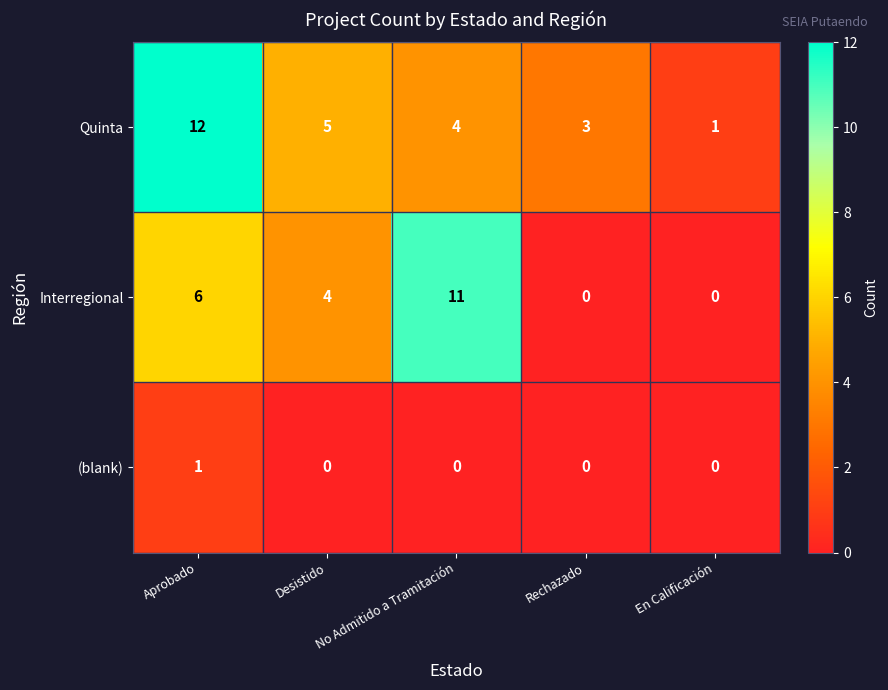

What is the difference between the maximum and minimum values in the Quinta series?

11